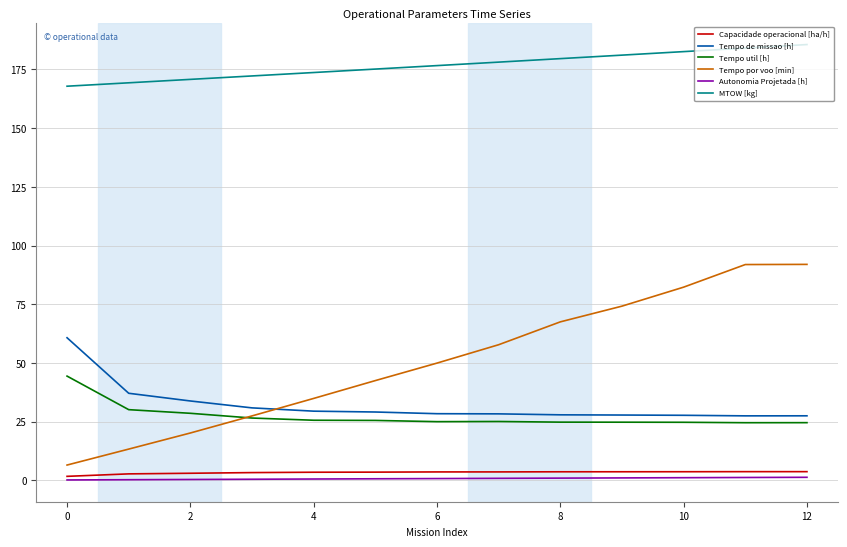

Rank the series by their maximum value, from highest to lowest.

MTOW [kg], Tempo por voo [min], Tempo de missao [h], Tempo util [h], Capacidade operacional [ha/h], Autonomia Projetada [h]